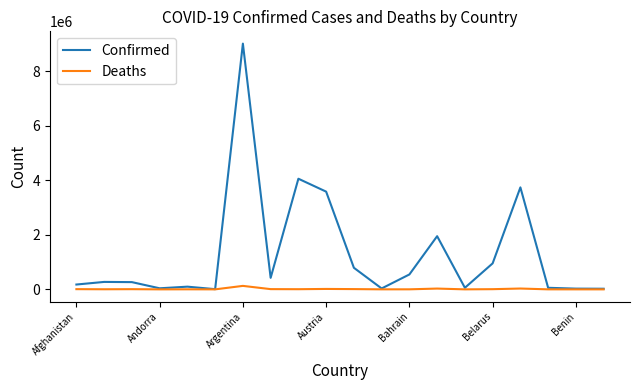

In Deaths, how many points are lower than both neighbors (excluding endpoints)?

6